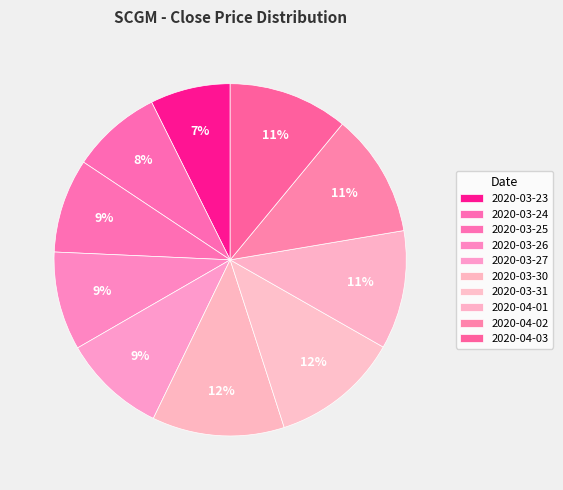

To the nearest percent, what portion does 2020-03-25 represent?

9%